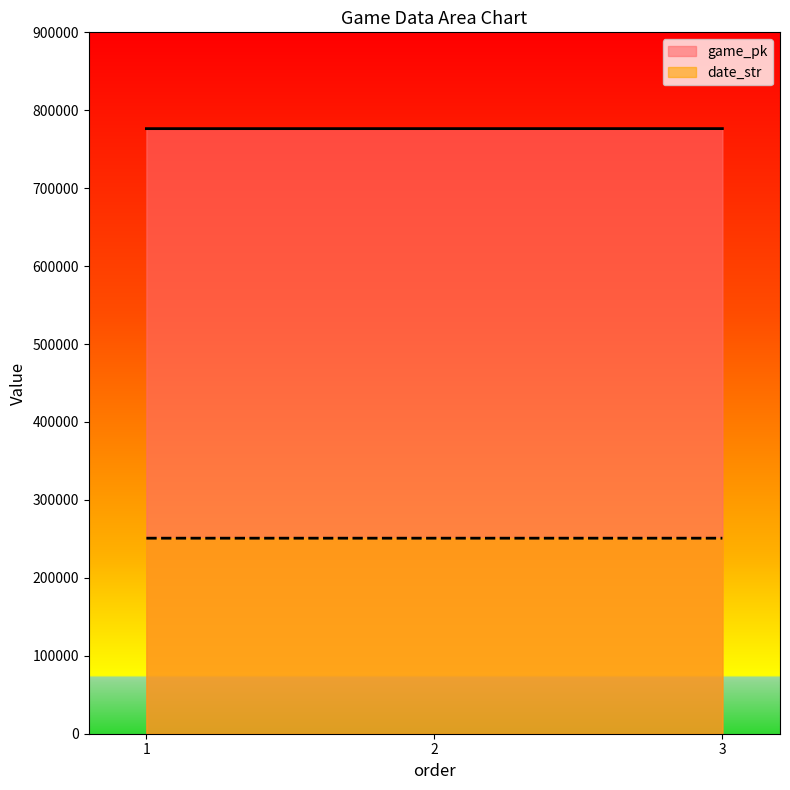

How many lines are shown in the chart?

2